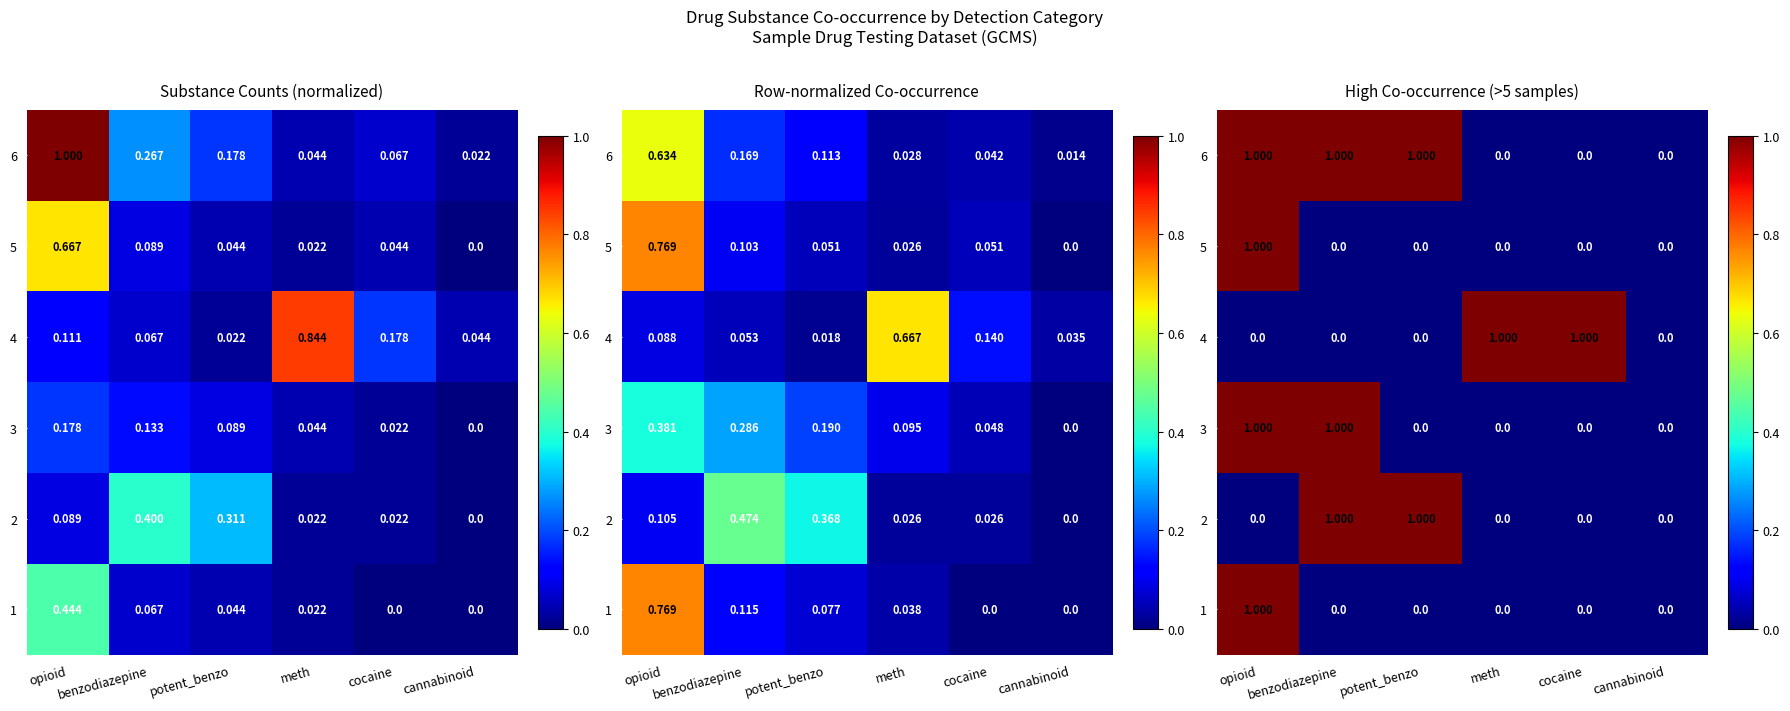

How many data points in 6 are less than 1?

3